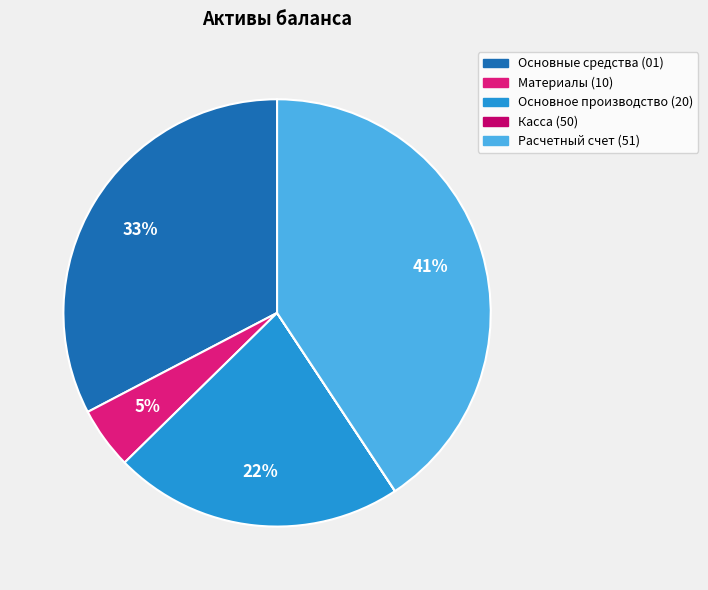

Does Расчетный счет (51) account for over 50% of the chart?

No